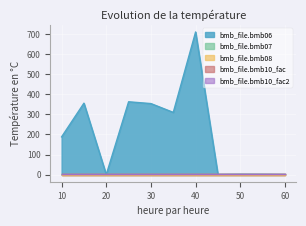

At how many categories does at least one series exceed 249?

5